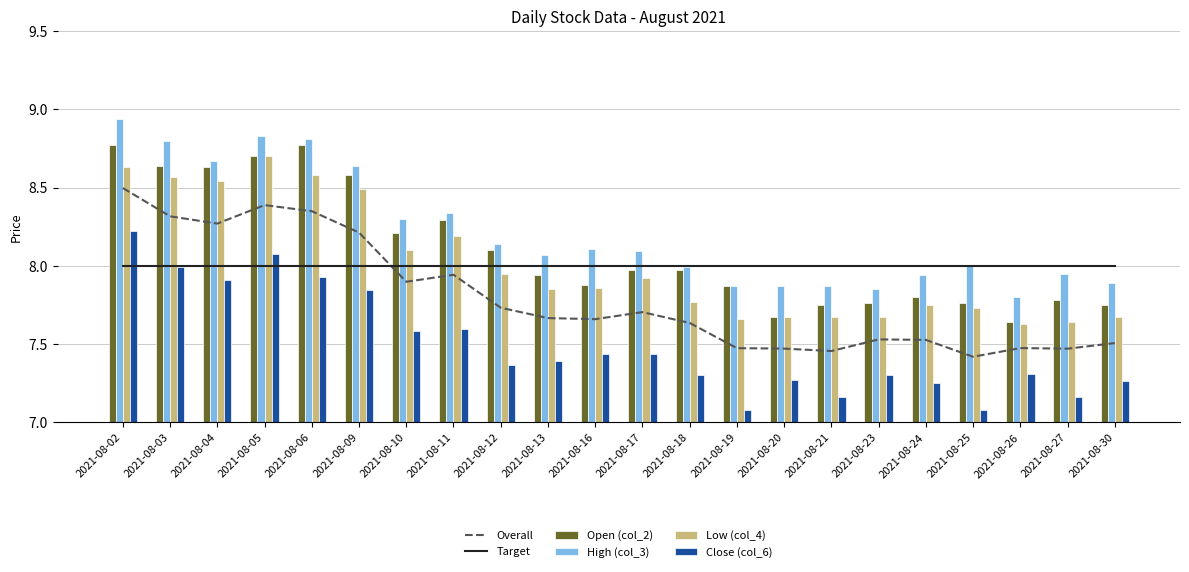

What is the difference between the maximum and minimum values in the Low (col_4) series?

1.1